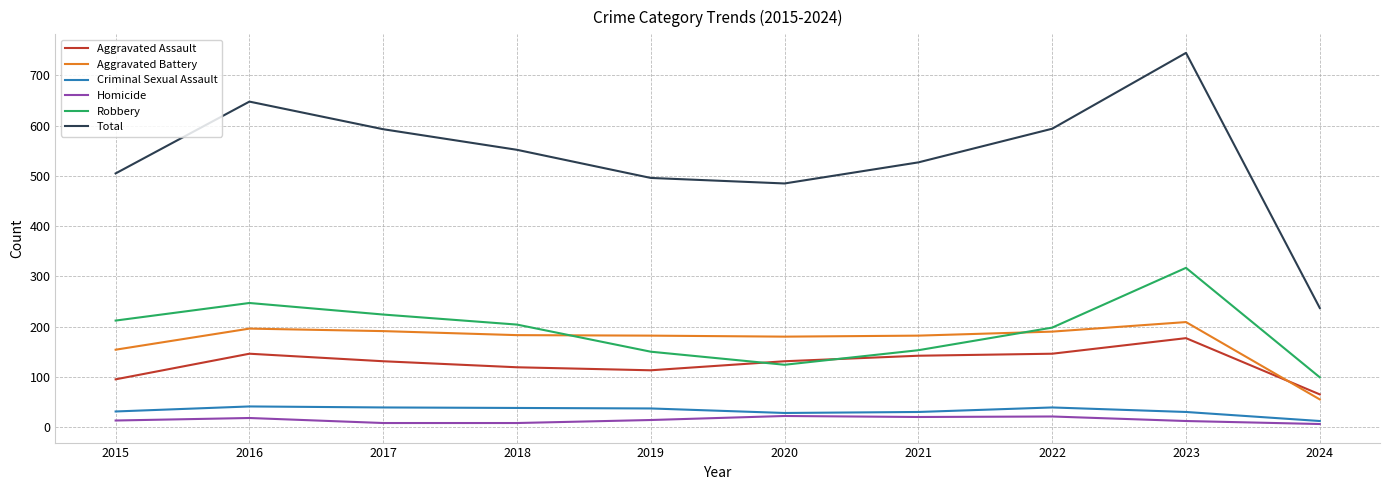

True or false: Homicide and Aggravated Assault intersect in this chart.

False